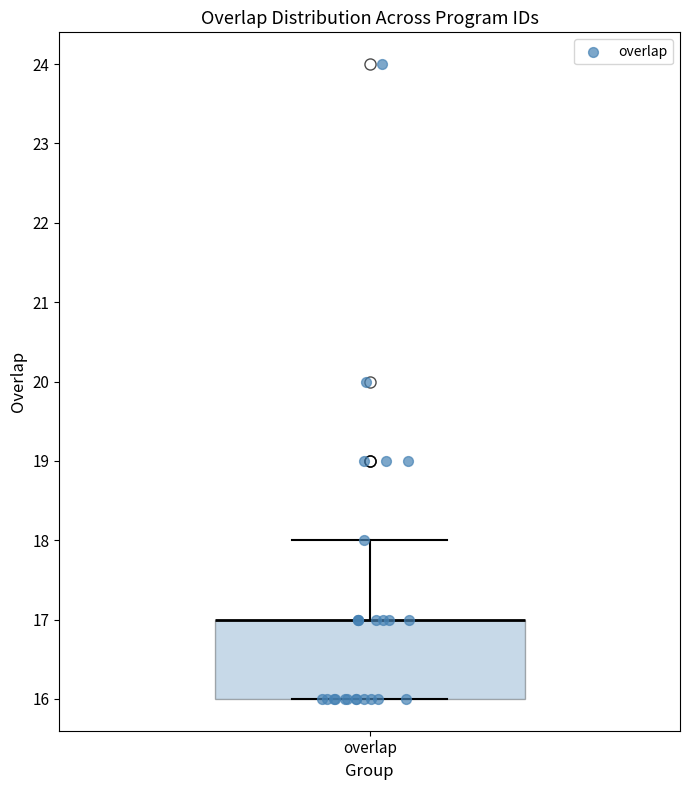

Where does the upper whisker of the box for overlap end on the y-axis? The values are not printed on the chart, so give them approximately, as read against the axis.

18